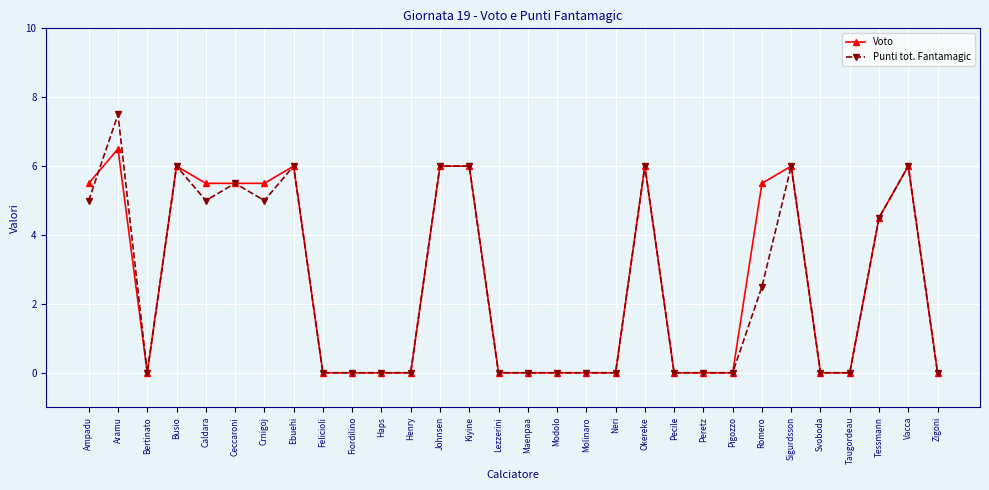

Is it true that Voto equals 0.0 at Felicioli?

True